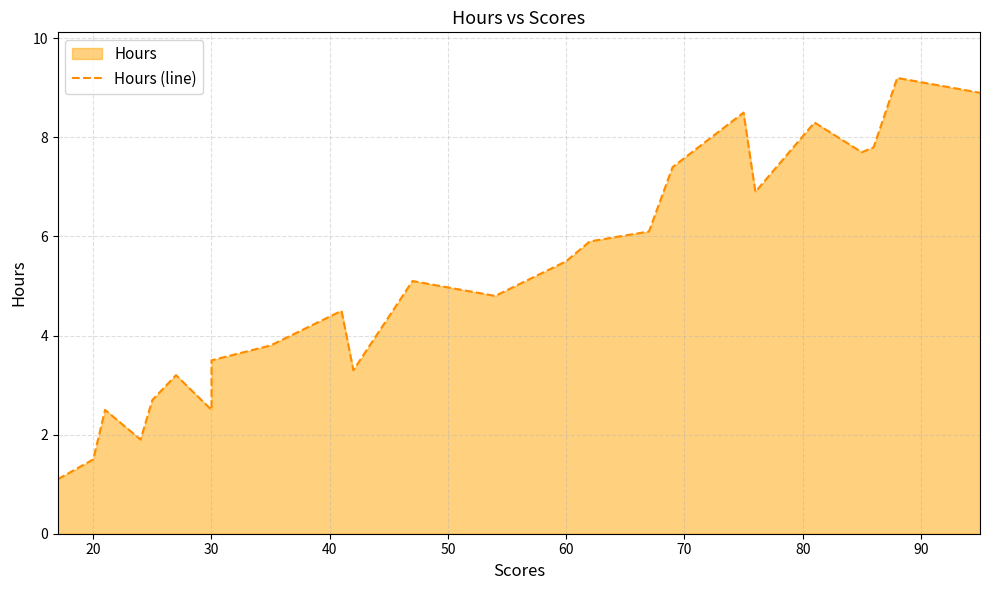

What is the maximum value shown in the chart?

9.2